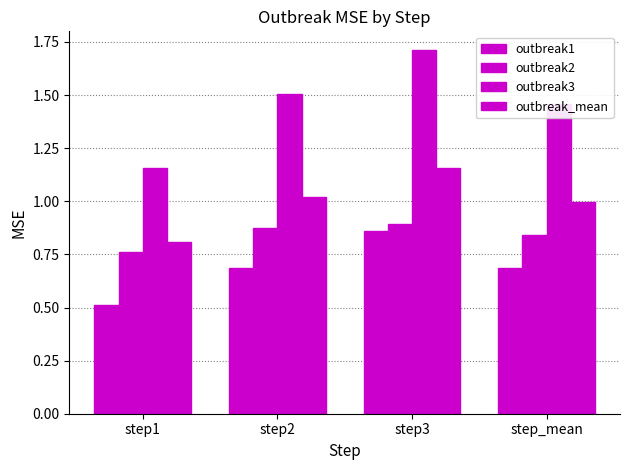

The value of outbreak_mean at step3 is 1.2. True or false?

True